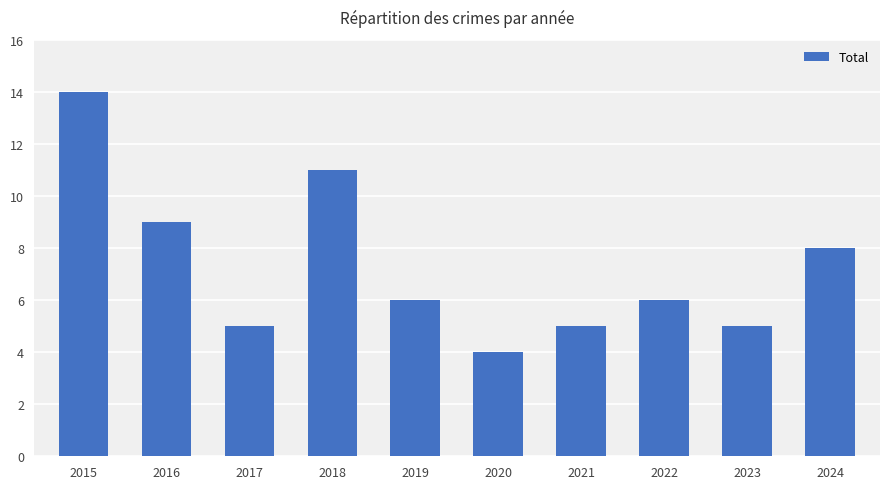

What is the value of the 3rd bar from the left?

5